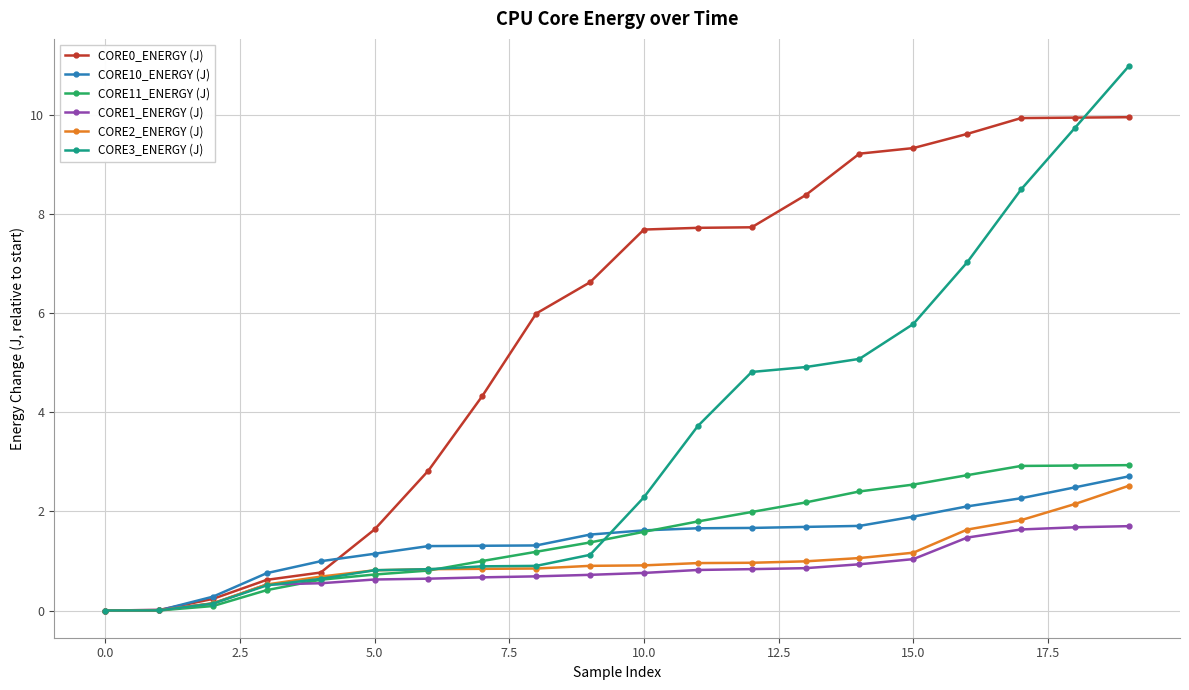

What is the highest value of the CORE1_ENERGY (J) series?

1.7